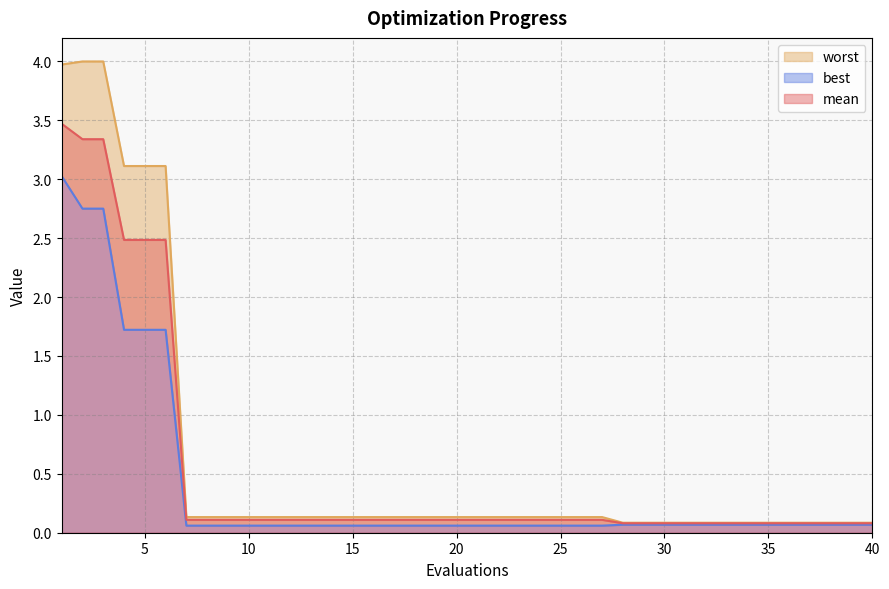

At which category is the sum across all series the highest?

1